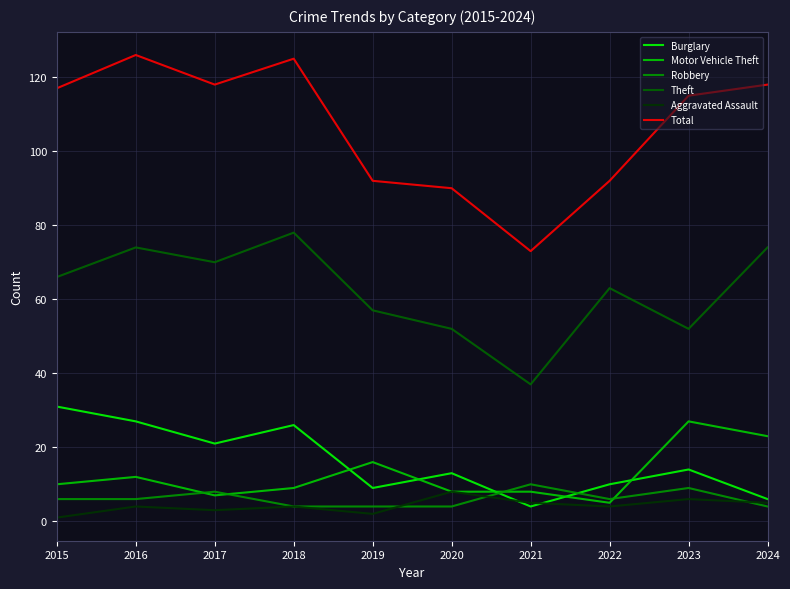

True or false: Robbery and Total intersect in this chart.

False